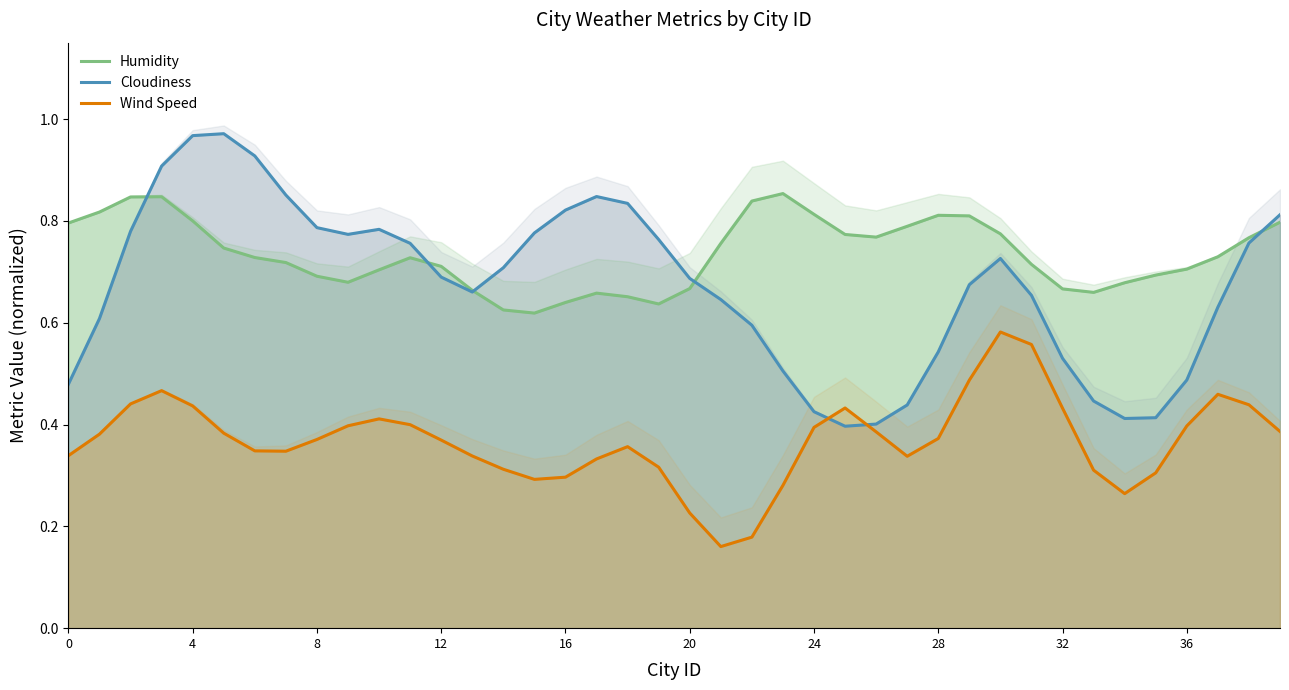

At which label is Humidity closest to 0?

15